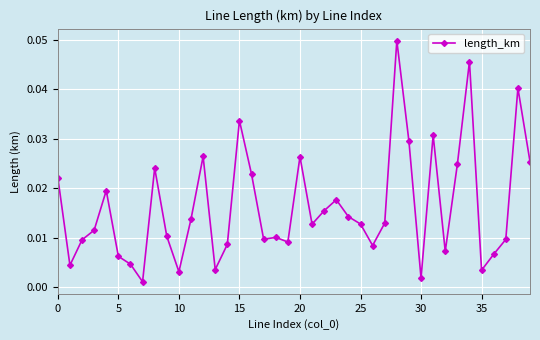

What is the sum of all values?

0.7